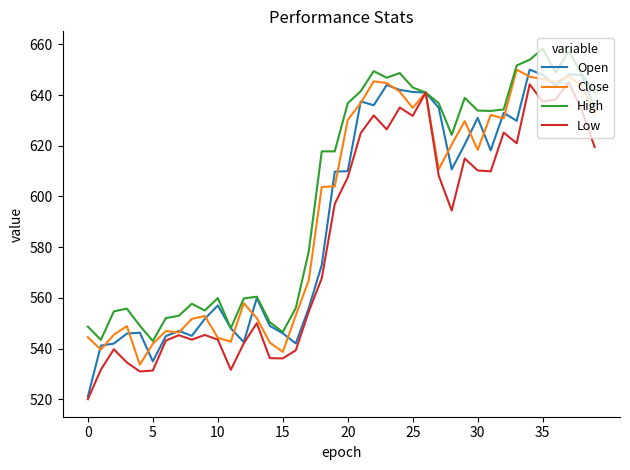

Which series has the largest range (max minus min)?

Open